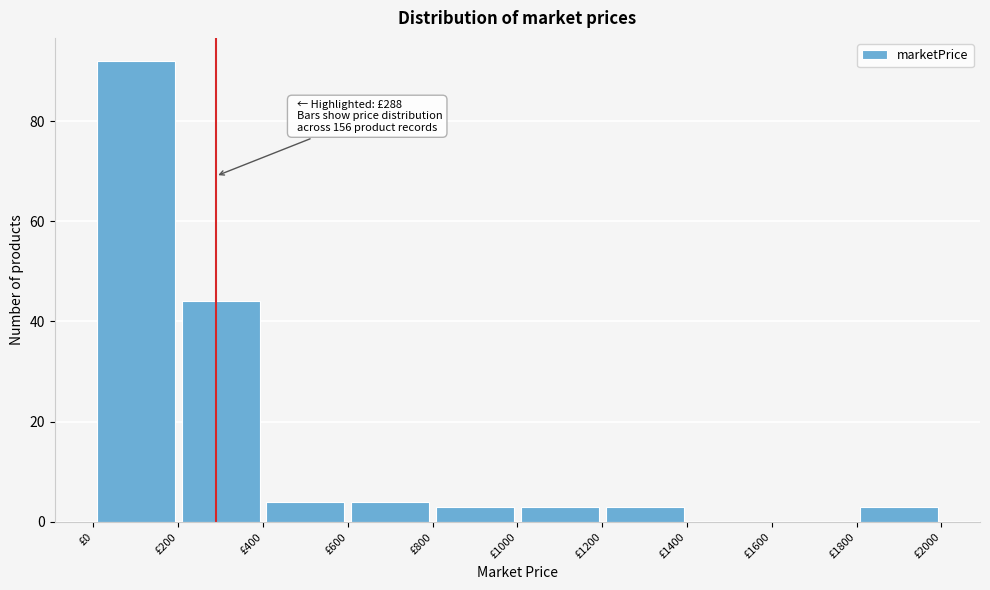

Which range on the x-axis has the tallest bar?

0 to 200